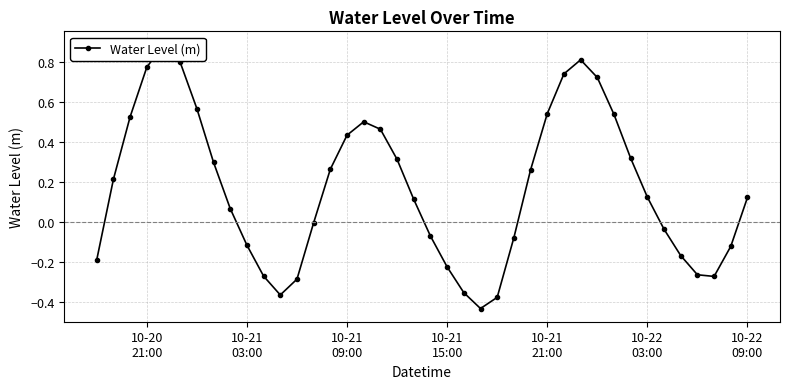

The chart shows a value of 0.0 at 8. True or false?

False